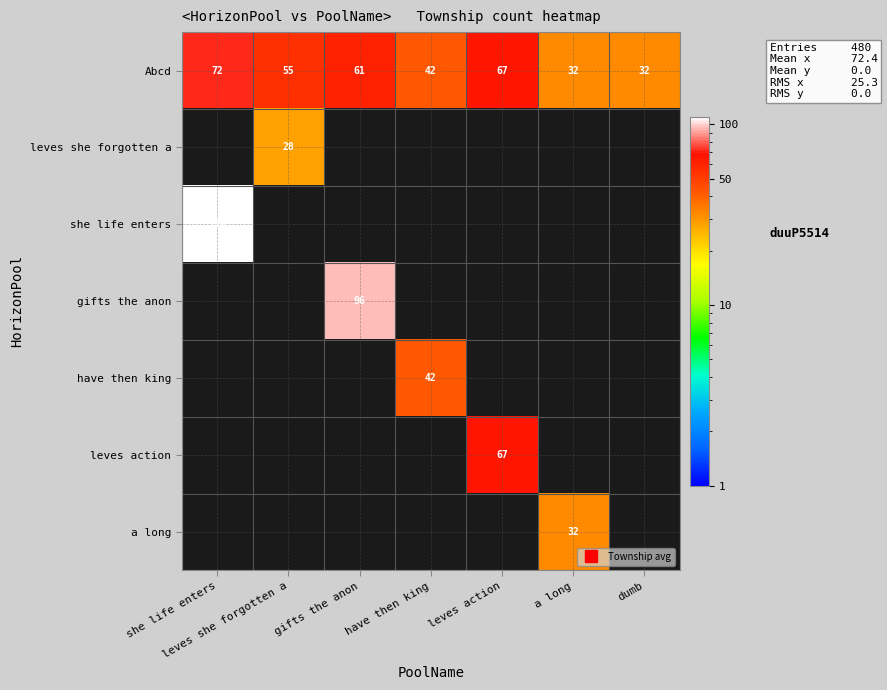

Is it true that Abcd equals 95.5 at leves action?

False